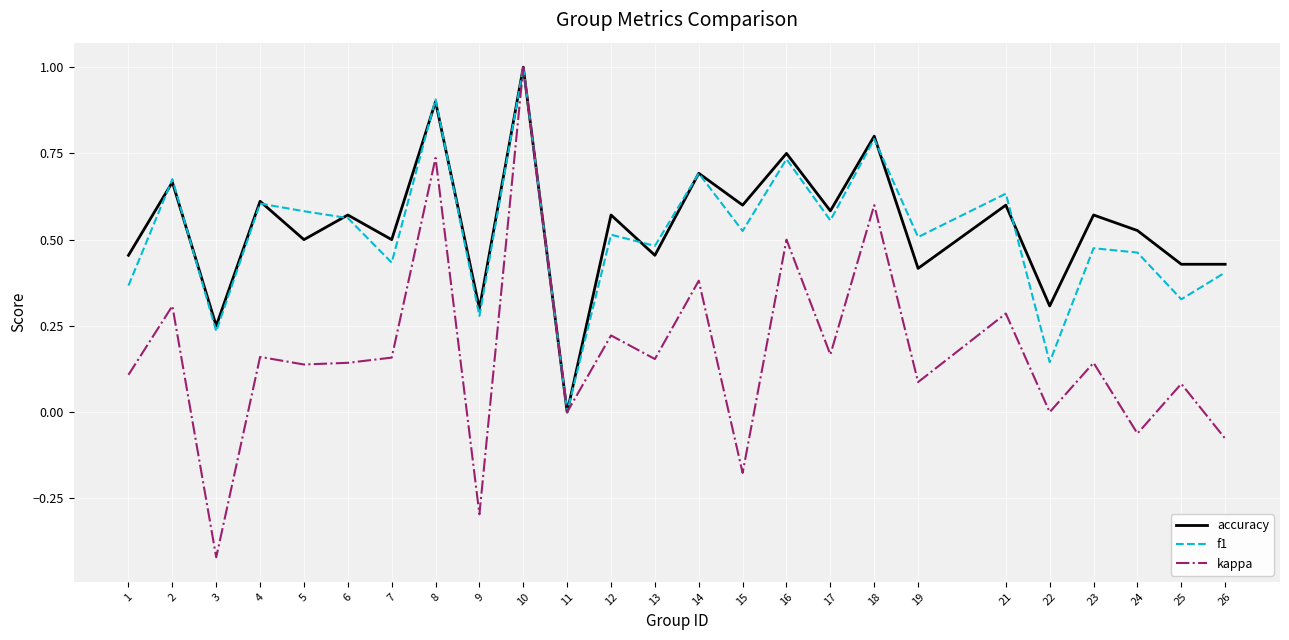

At which category is the sum across all series the highest?

10